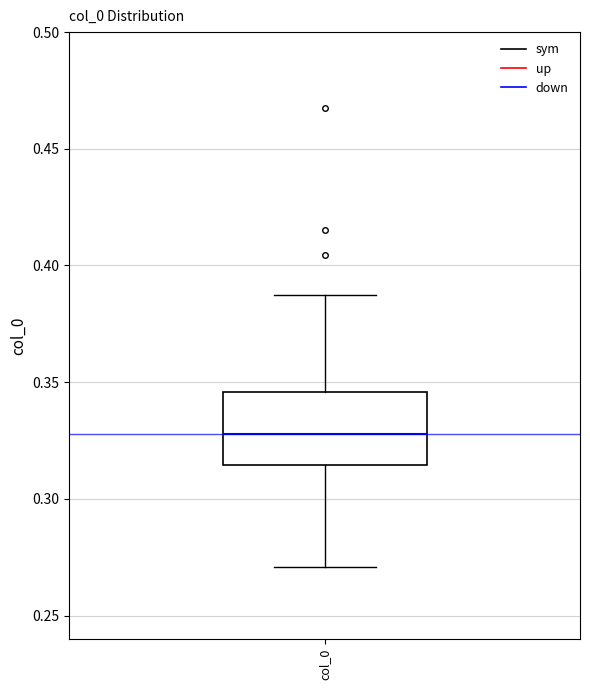

Transcribe this box plot: give where the median line is, the range the box spans, and where the two whiskers end, as read against the y-axis. The values are not printed on the chart, so give them approximately, as read against the axis.

median 0.330, box 0.315 to 0.345, whiskers 0.270 to 0.385